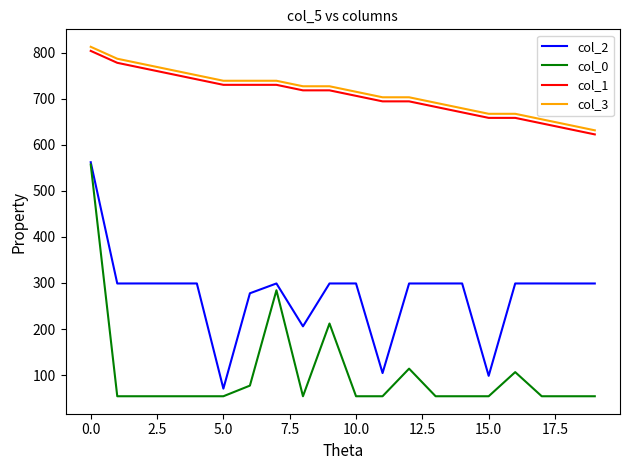

Which series has the widest spread of values?

col_0